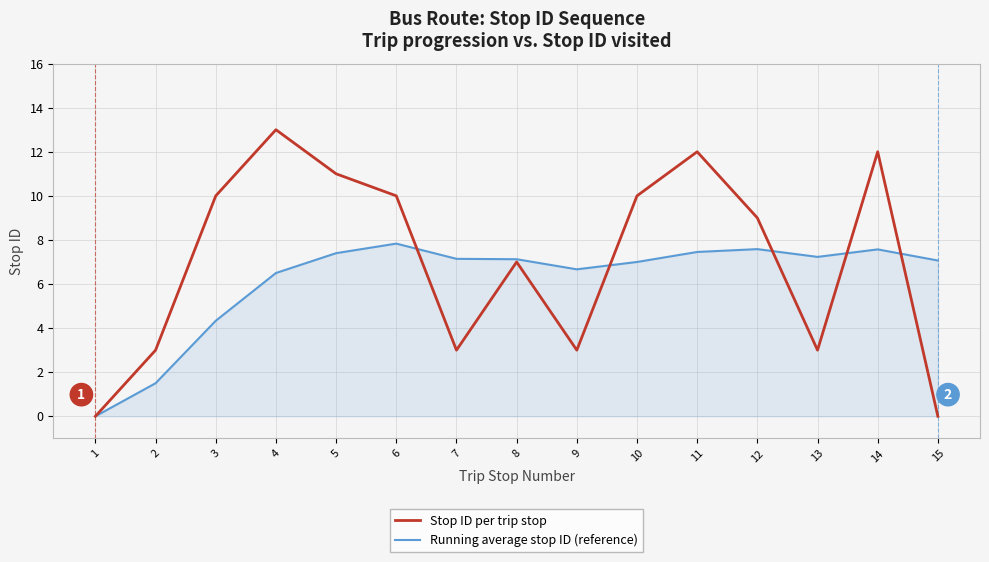

What is the difference between the second highest and minimum values in the Stop ID per trip stop series?

12.0